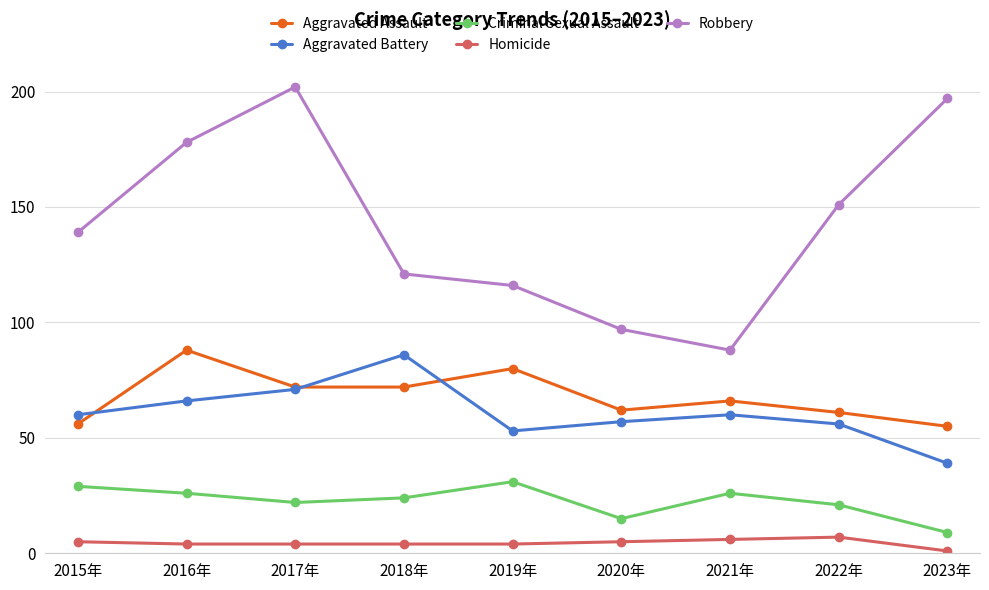

Reading left to right, what are all the values shown in this chart?

Aggravated Assault: 2015年=56	2016年=88	2017年=72	2018年=72	2019年=80	2020年=62	2021年=66	2022年=61	2023年=55
Aggravated Battery: 2015年=60	2016年=66	2017年=71	2018年=86	2019年=53	2020年=57	2021年=60	2022年=56	2023年=39
Criminal Sexual Assault: 2015年=29	2016年=26	2017年=22	2018年=24	2019年=31	2020年=15	2021年=26	2022年=21	2023年=9
Homicide: 2015年=5	2016年=4	2017年=4	2018年=4	2019年=4	2020年=5	2021年=6	2022年=7	2023年=1
Robbery: 2015年=139	2016年=178	2017年=202	2018年=121	2019年=116	2020年=97	2021年=88	2022年=151	2023年=197